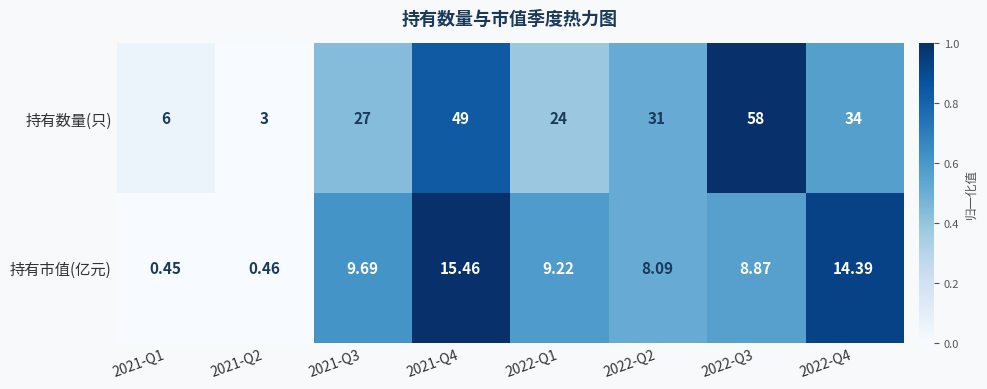

List the series in order of their overall mean, highest first.

持有数量(只), 持有市值(亿元)